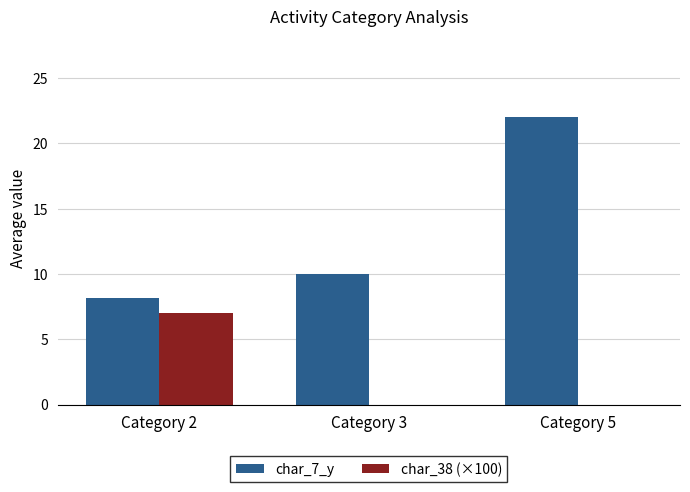

Reading left to right, what are all the values shown in this chart?

char_7_y: Category 2=8.1	Category 3=10.0	Category 5=22.0
char_38 (×100): Category 2=7.0	Category 3=0.0	Category 5=0.0